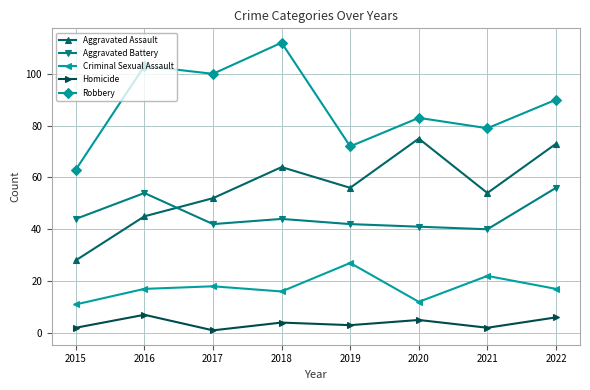

True or false: Robbery and Homicide cross at least once.

False